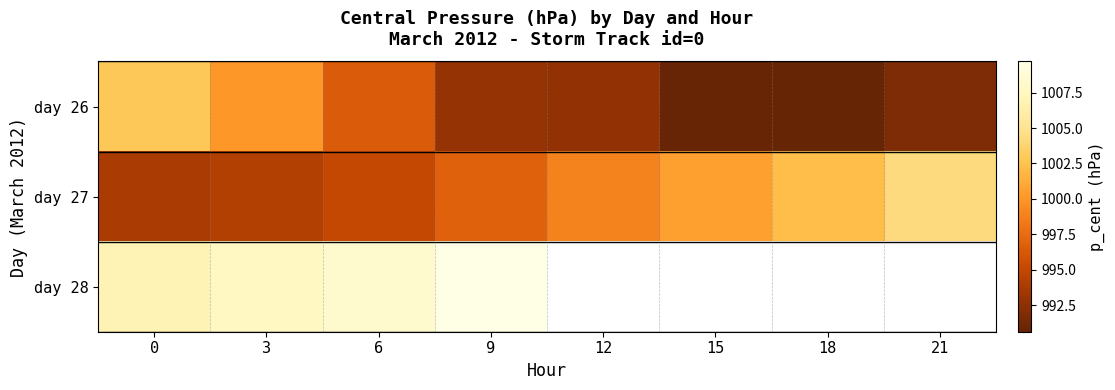

What is the total value across all series at 3?

3002.0